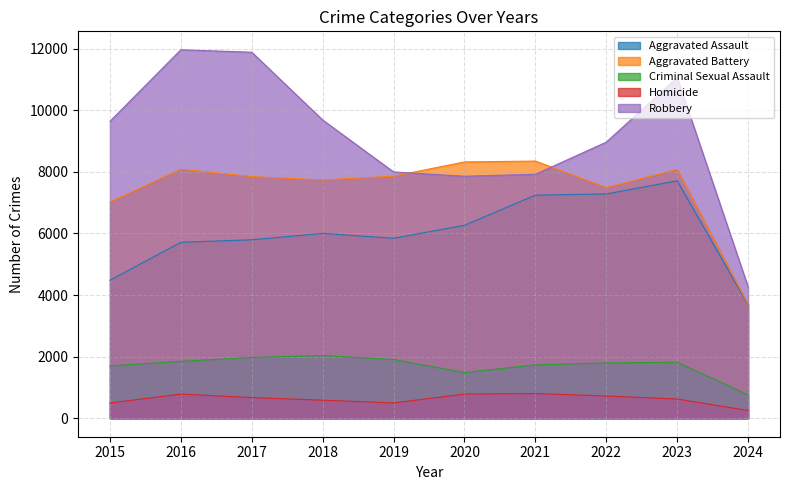

Which series changed the most between 2018 and 2019?

Robbery